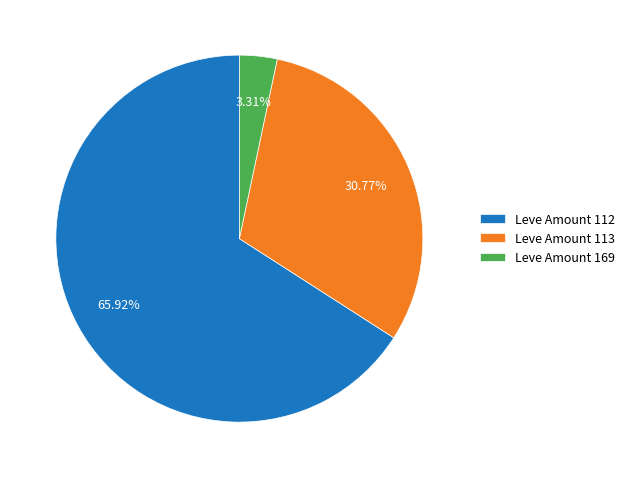

Between Leve Amount 113 and Leve Amount 169, which is larger?

Leve Amount 113